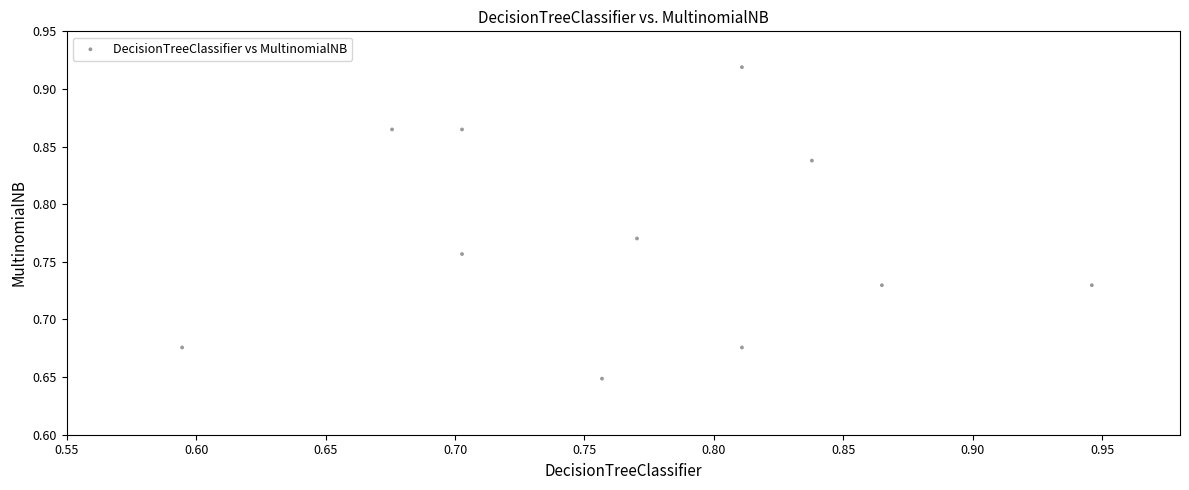

What is the range of X values (max minus min)?

0.4